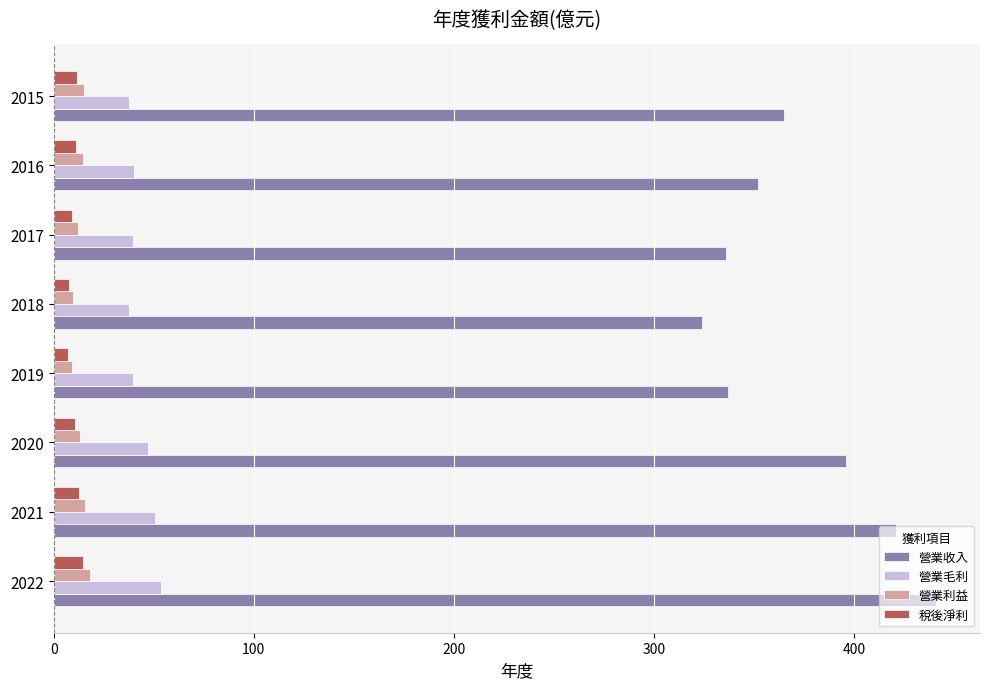

What is the spread (max minus min) of values at 2022?

426.2